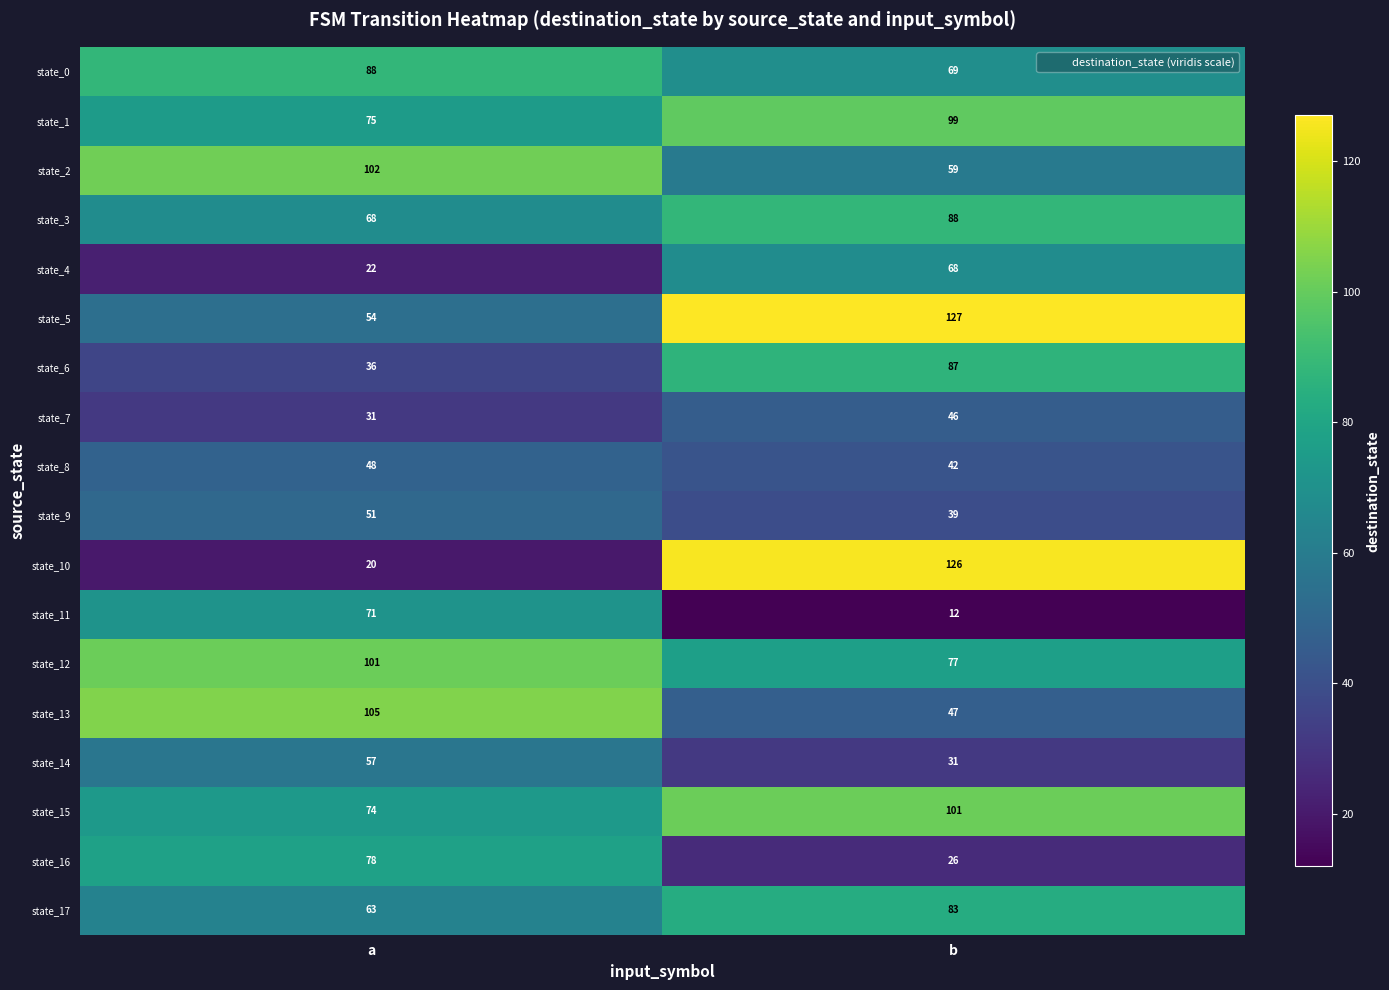

The state_14 series shows 57 at a. True or false?

True